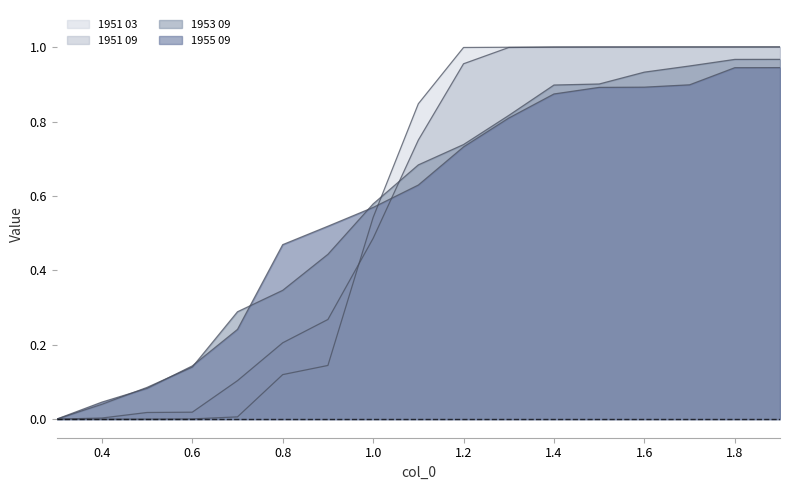

List the series in order of their overall mean, highest first.

1951 09, 1953 09, 1955 09, 1951 03